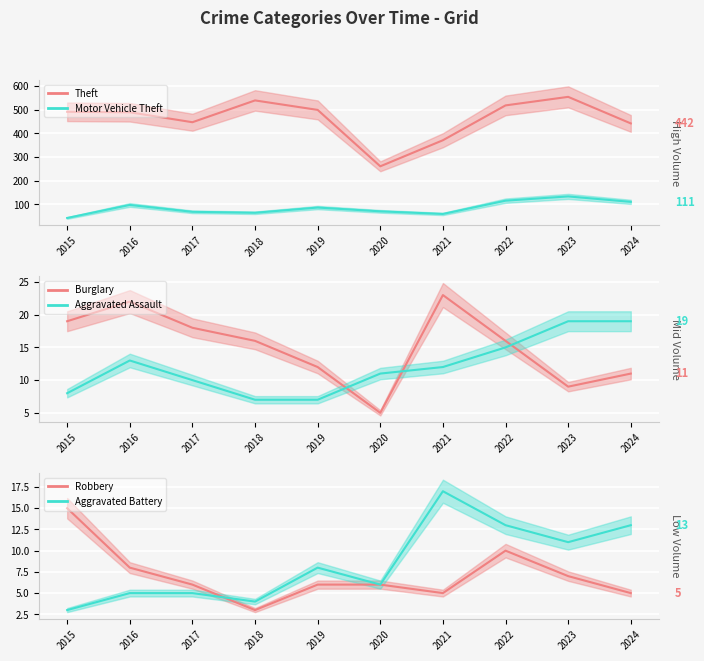

True or false: Motor Vehicle Theft and Burglary intersect in this chart.

False